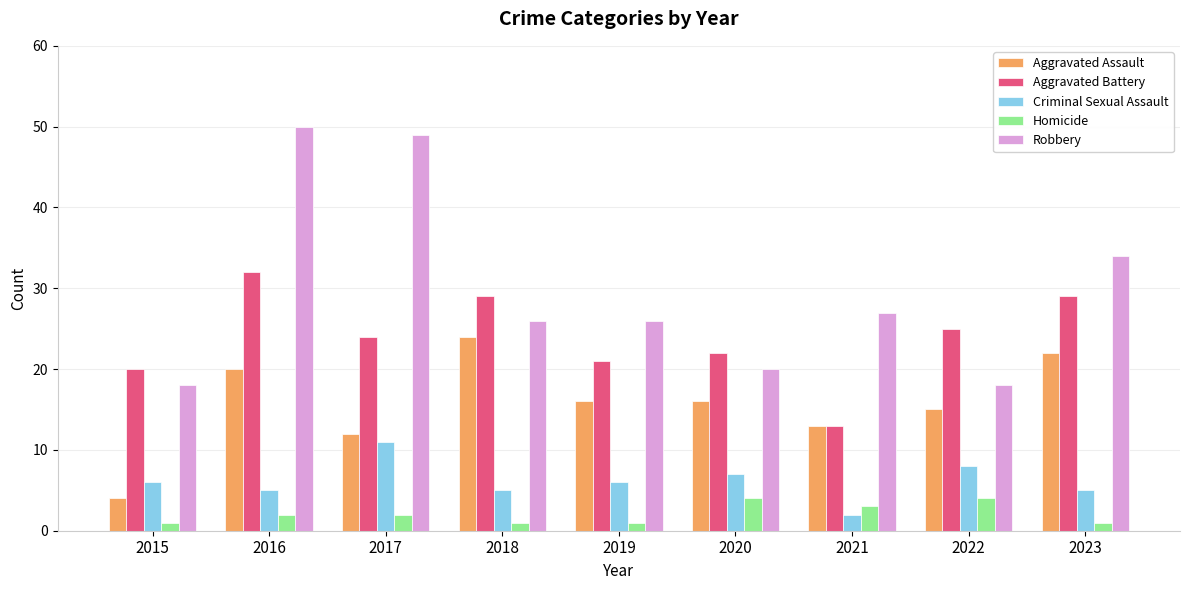

Reading right to left, extract all data points from this chart.

Aggravated Assault: 22	15	13	16	16	24	12	20	4
Aggravated Battery: 29	25	13	22	21	29	24	32	20
Criminal Sexual Assault: 5	8	2	7	6	5	11	5	6
Homicide: 1	4	3	4	1	1	2	2	1
Robbery: 34	18	27	20	26	26	49	50	18